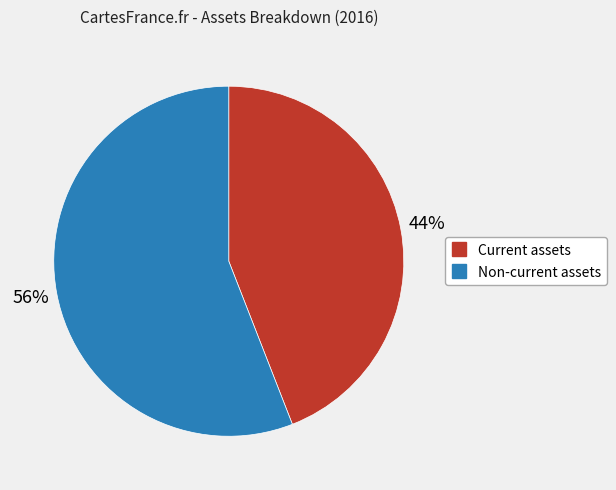

True or false: Current assets accounts for 53% of the total.

False